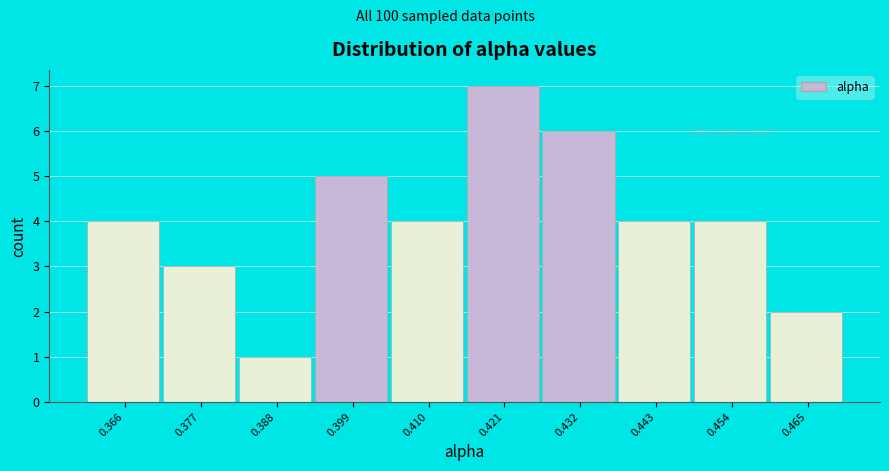

Reading left to right, list all the values displayed in this chart.

0.366=4	0.377=3	0.388=1	0.399=5	0.410=4	0.421=7	0.432=6	0.443=4	0.454=4	0.465=2